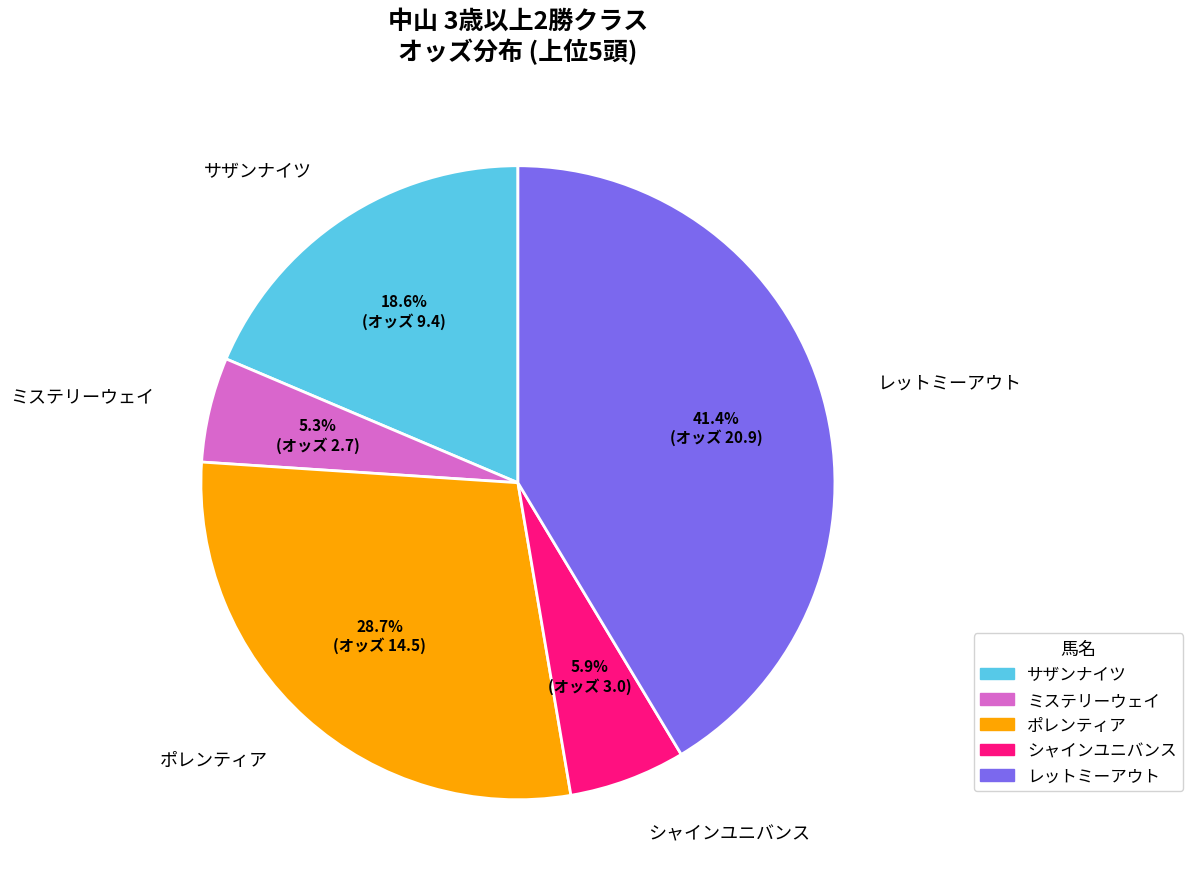

To the nearest percent, what is the difference between the largest and smallest slice percentages?

36%